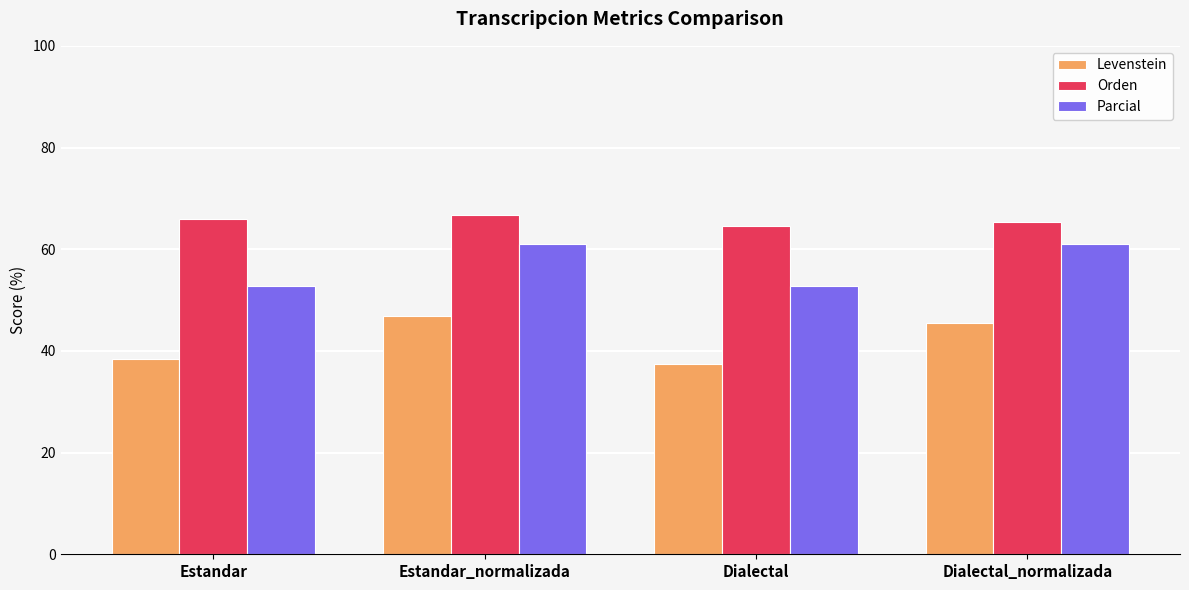

What are all the series names shown in the legend?

Levenstein, Orden, Parcial